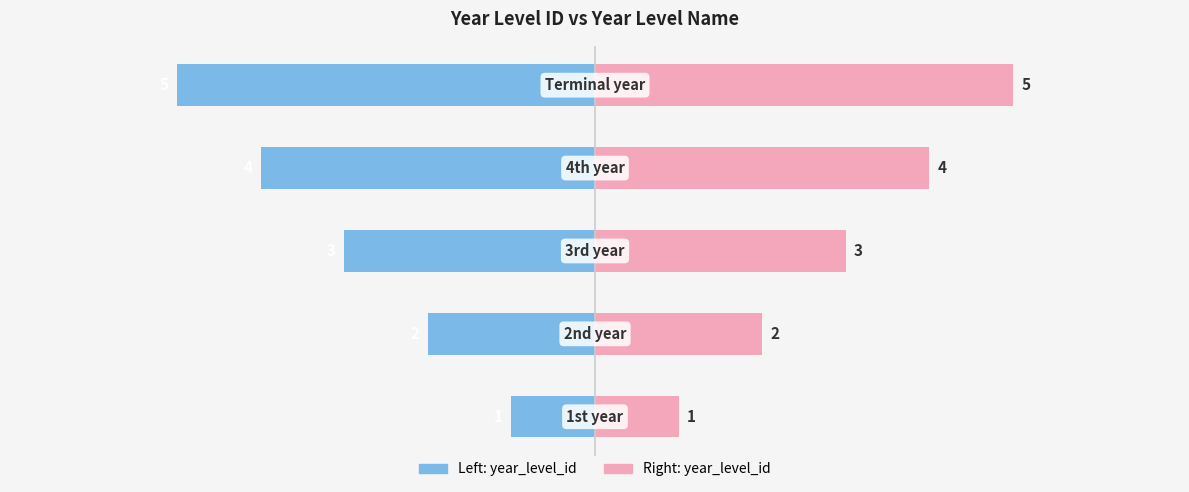

How many bars are there in each group?

2